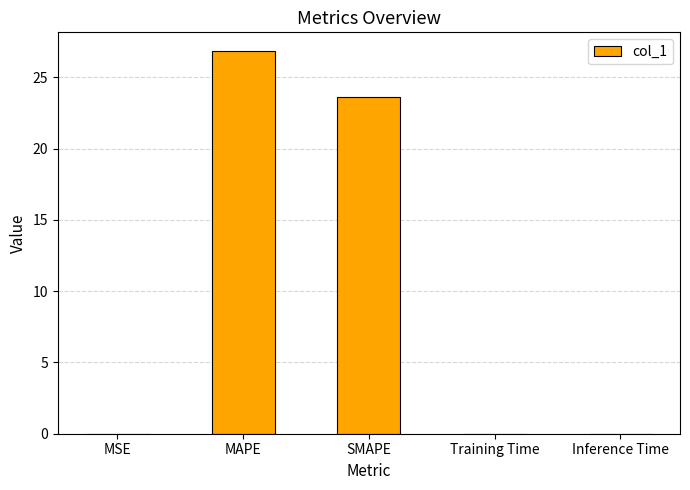

Between SMAPE and MAPE, which is larger?

MAPE